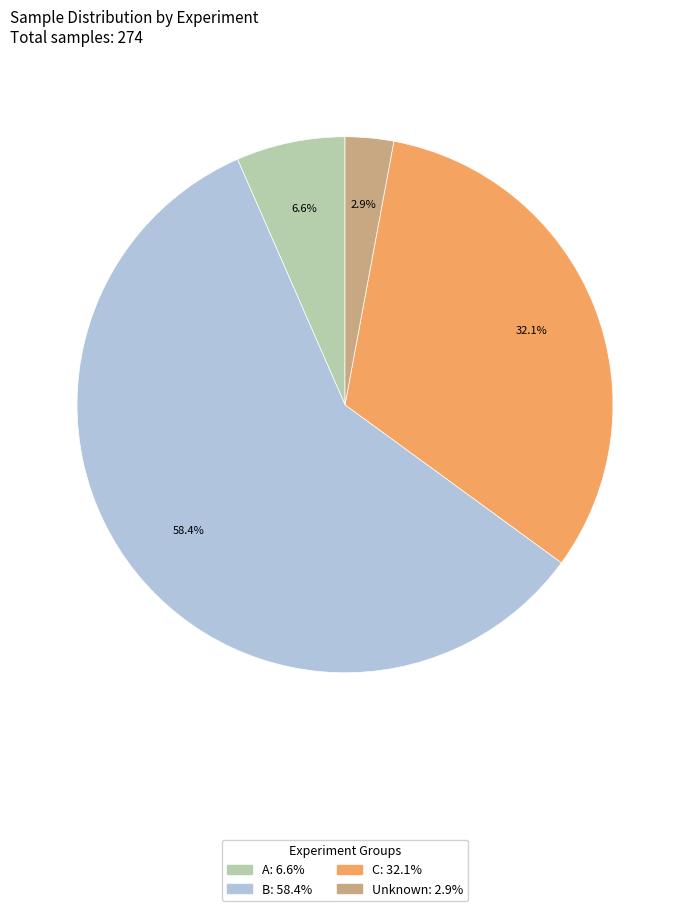

Is there any slice that represents more than half of the pie?

Yes